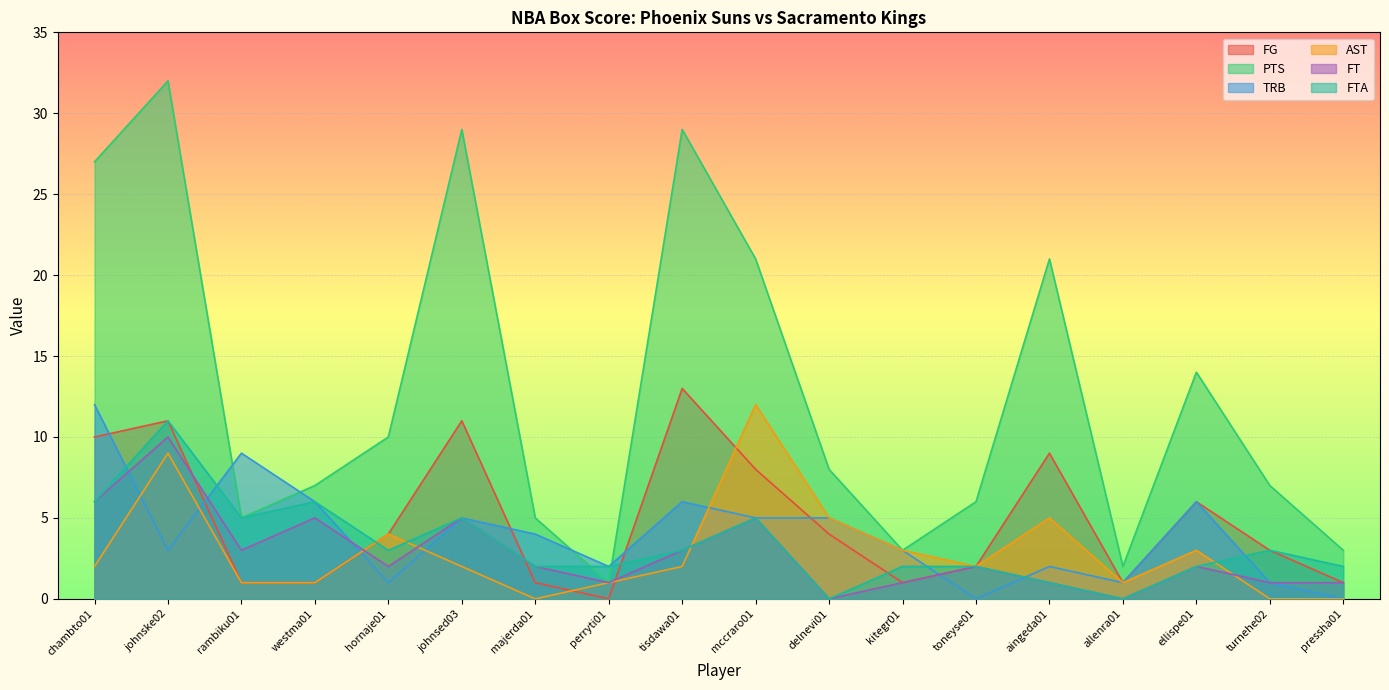

Which category has the lowest value across all series?

perryti01